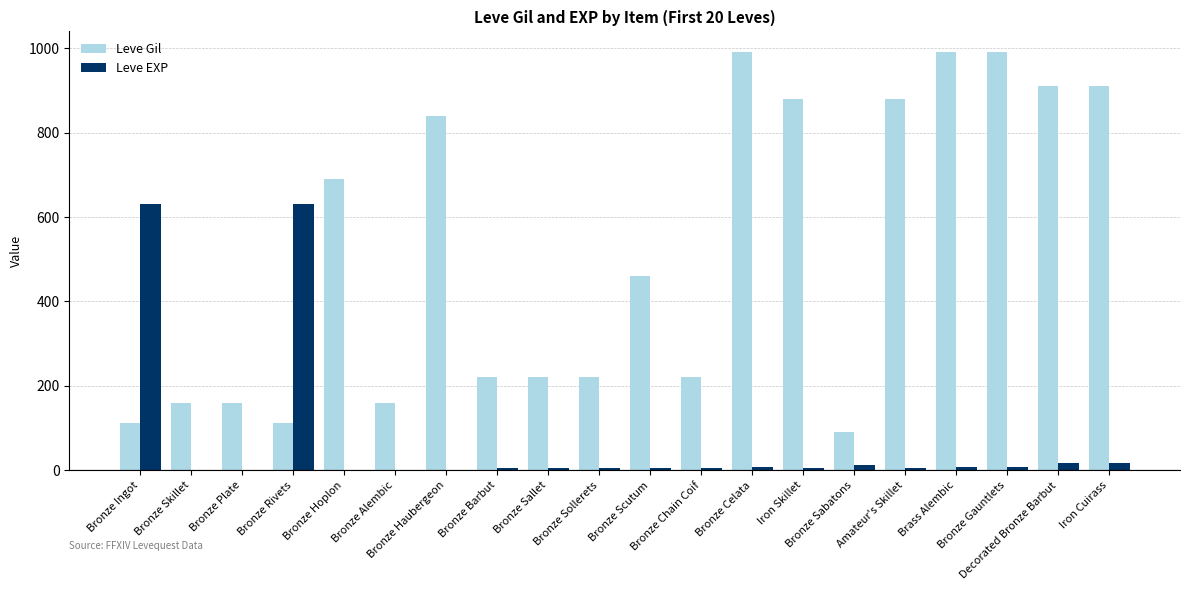

Which series has the largest total across all categories?

Leve Gil